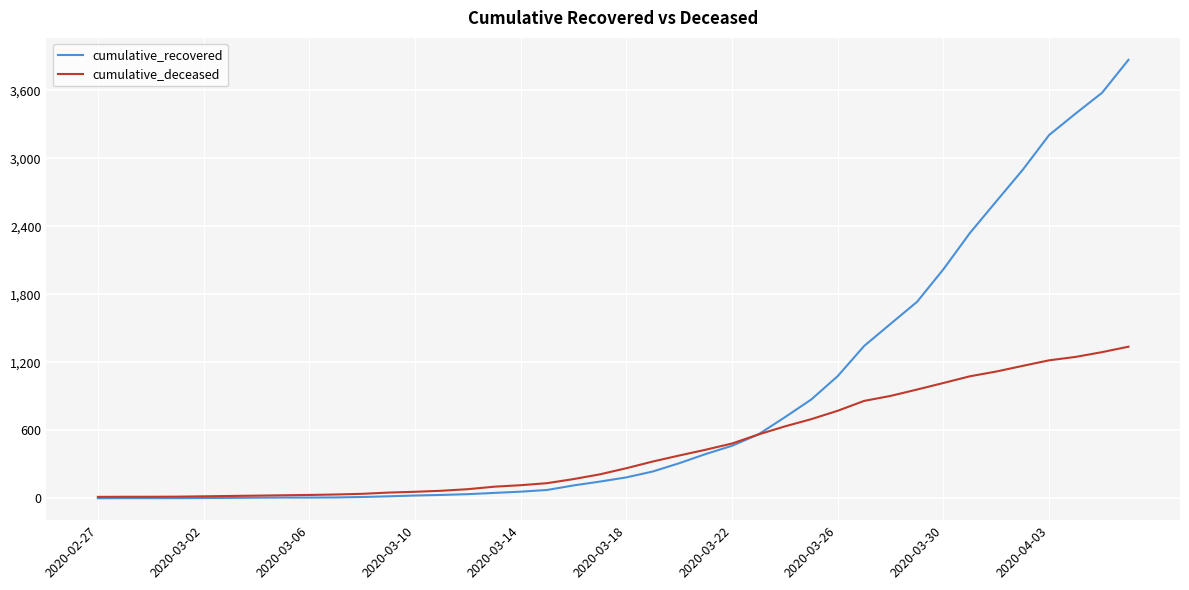

What are all the series names shown in the legend?

cumulative_recovered, cumulative_deceased